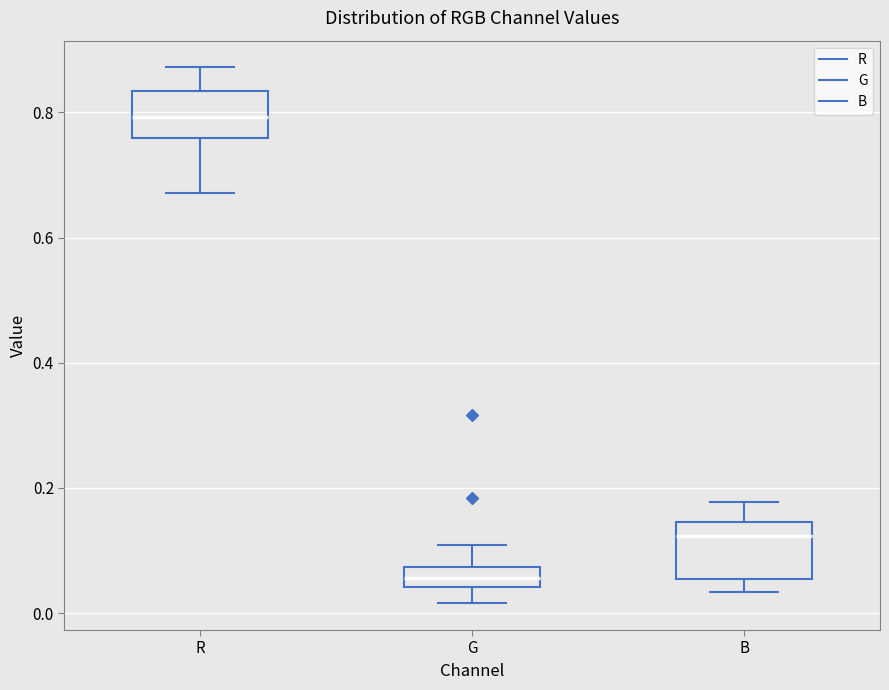

Reading left to right, read every box against the y-axis: the position of its median line, the range the box covers, and the ends of its whiskers. The values are not printed on the chart, so give them approximately, as read against the axis.

R: median 0.80, box 0.76 to 0.84, whiskers 0.68 to 0.88
G: median 0.06, box 0.04 to 0.08, whiskers 0.02 to 0.10
B: median 0.12, box 0.06 to 0.14, whiskers 0.04 to 0.18